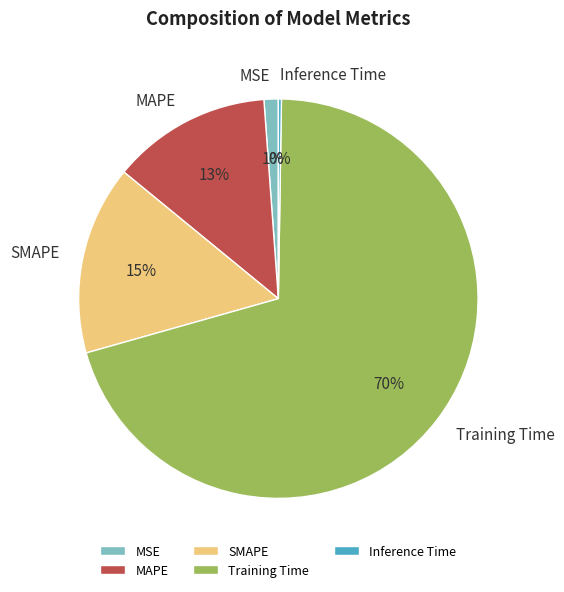

True or false: SMAPE accounts for 4% of the total.

False